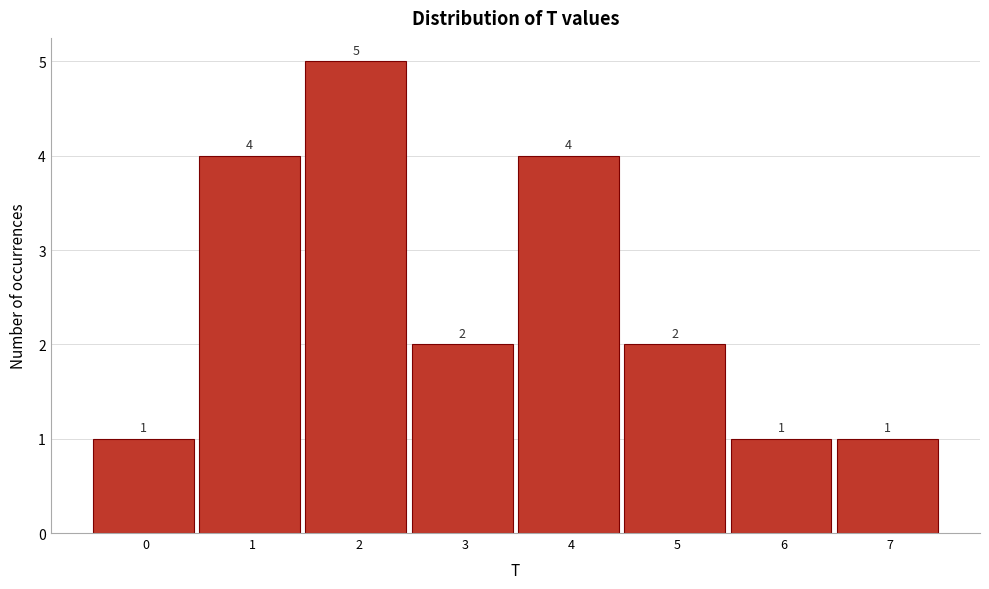

Reading right to left, what are all the values shown in this chart?

1	1	2	4	2	5	4	1